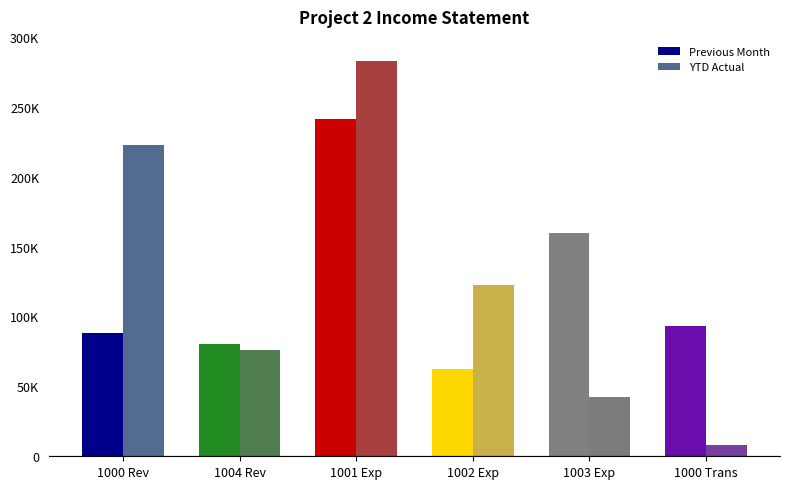

The Previous Month series shows 142725 at 1004 Rev. True or false?

False